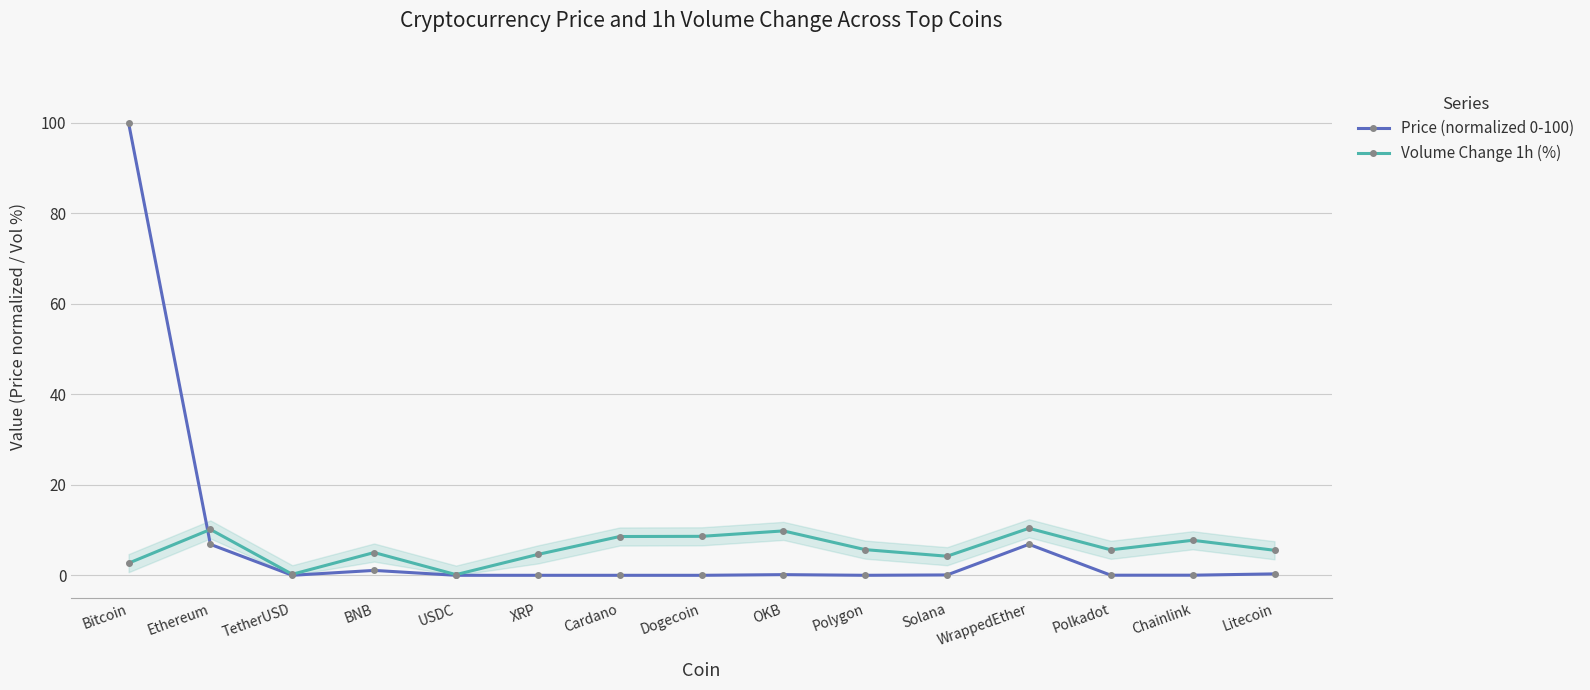

Does the chart have visible grid lines?

Yes